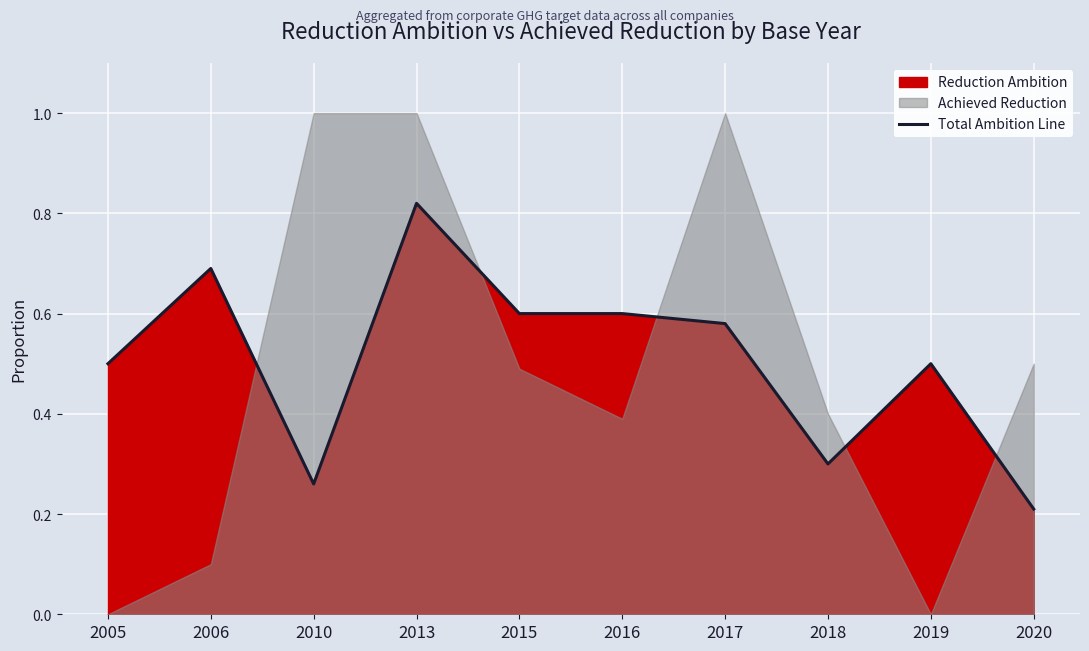

Is it true that the value at 2015 is 0.9?

False